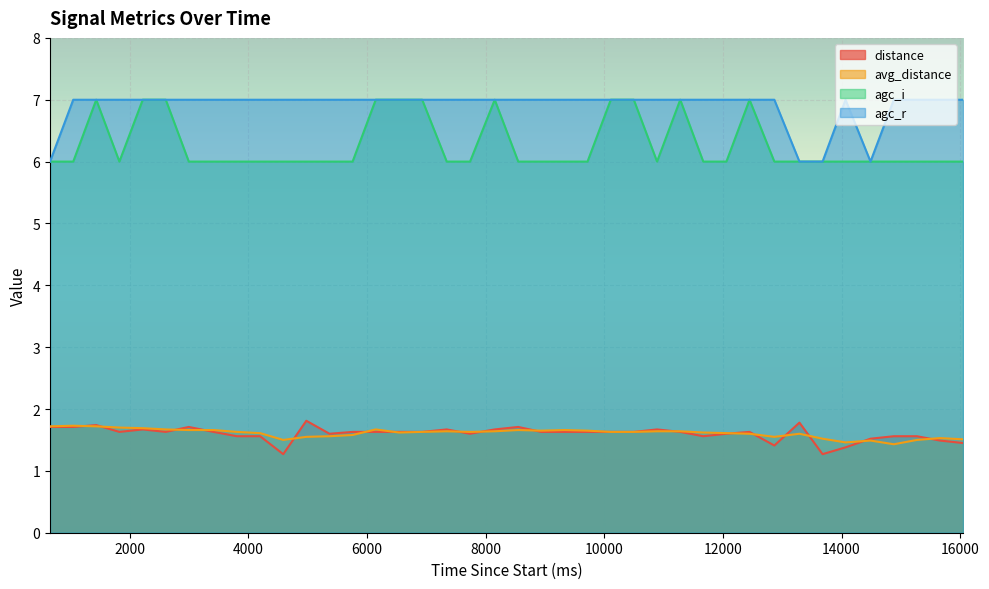

How many lines are shown in the chart?

4